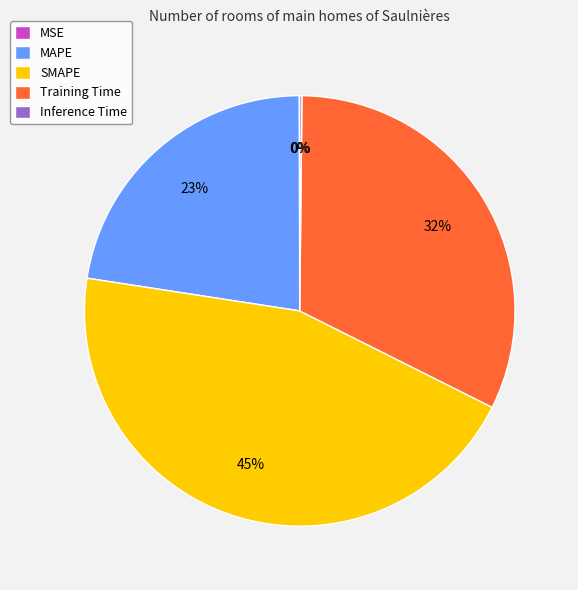

To the nearest percent, what is the average slice percentage?

20%